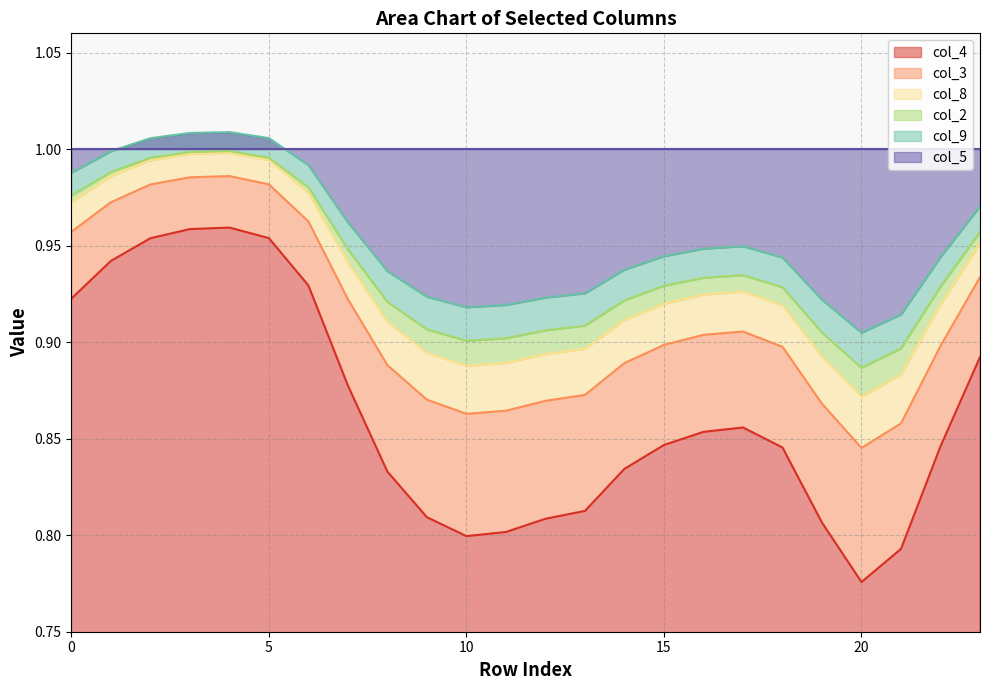

Where is the first local maximum for col_9?

4